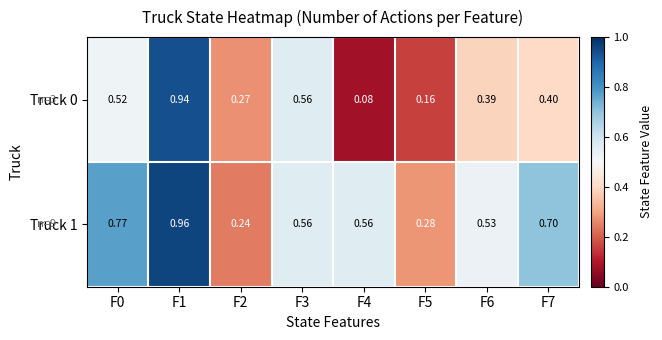

Is the value of Truck 1 at F6 greater than the value of Truck 0 at F4?

Yes